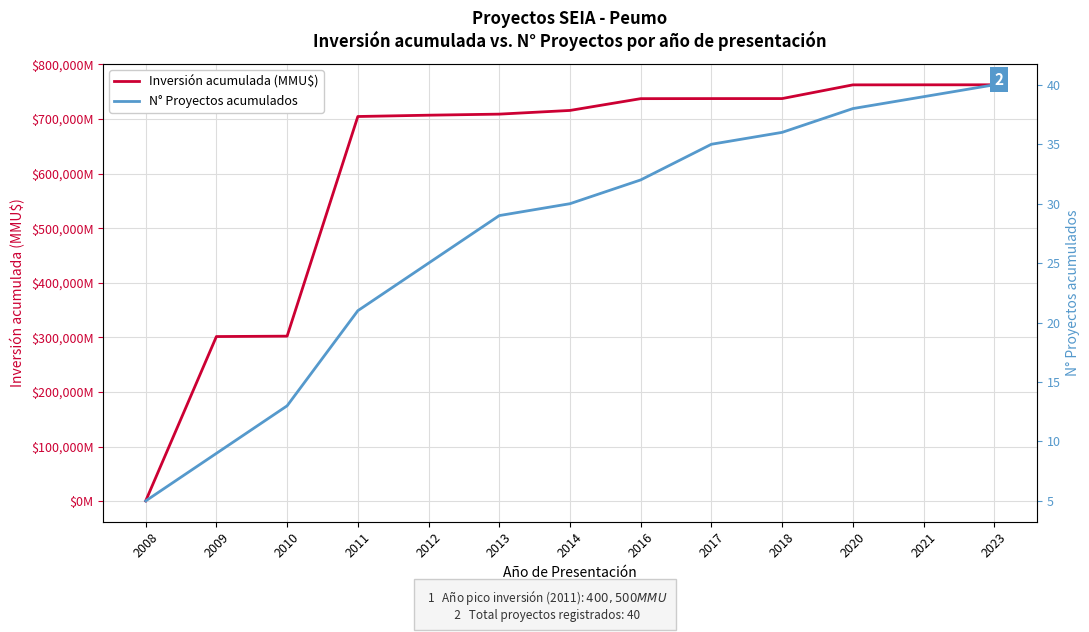

Is the value of N° Proyectos acumulados at 2008 greater than the value of Inversión acumulada (MMU$) at 2023?

No